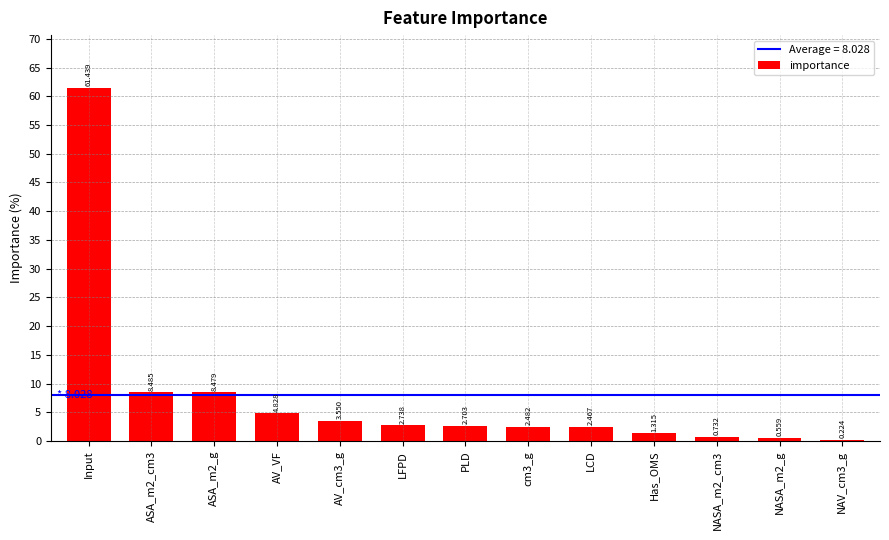

Are the bars horizontal?

No